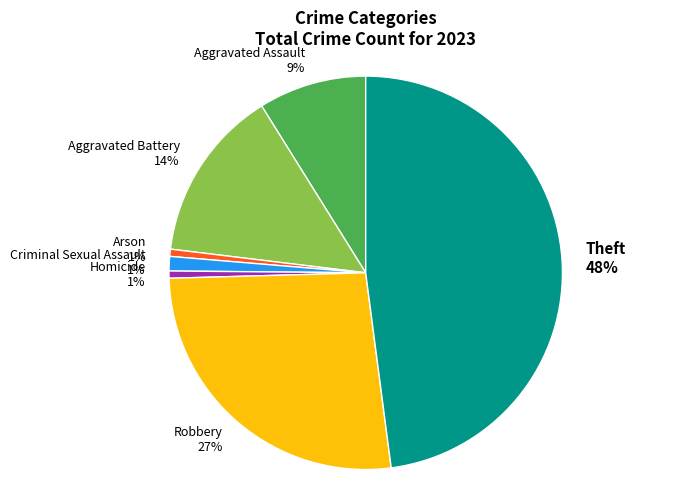

Is the sum of Theft and Aggravated Battery greater than half?

Yes